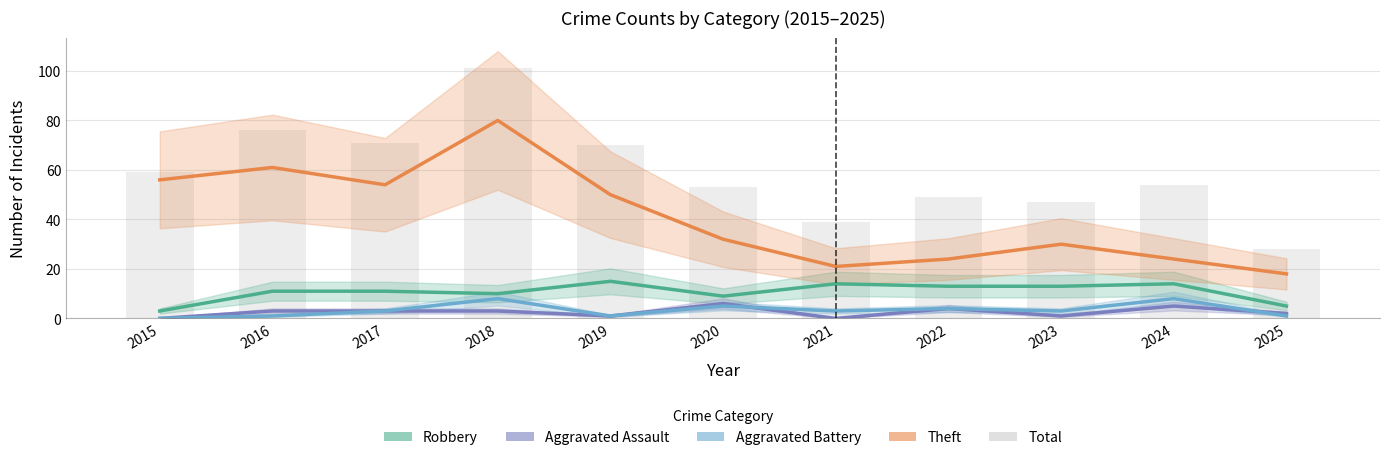

What is the difference between the second highest and minimum values?

48